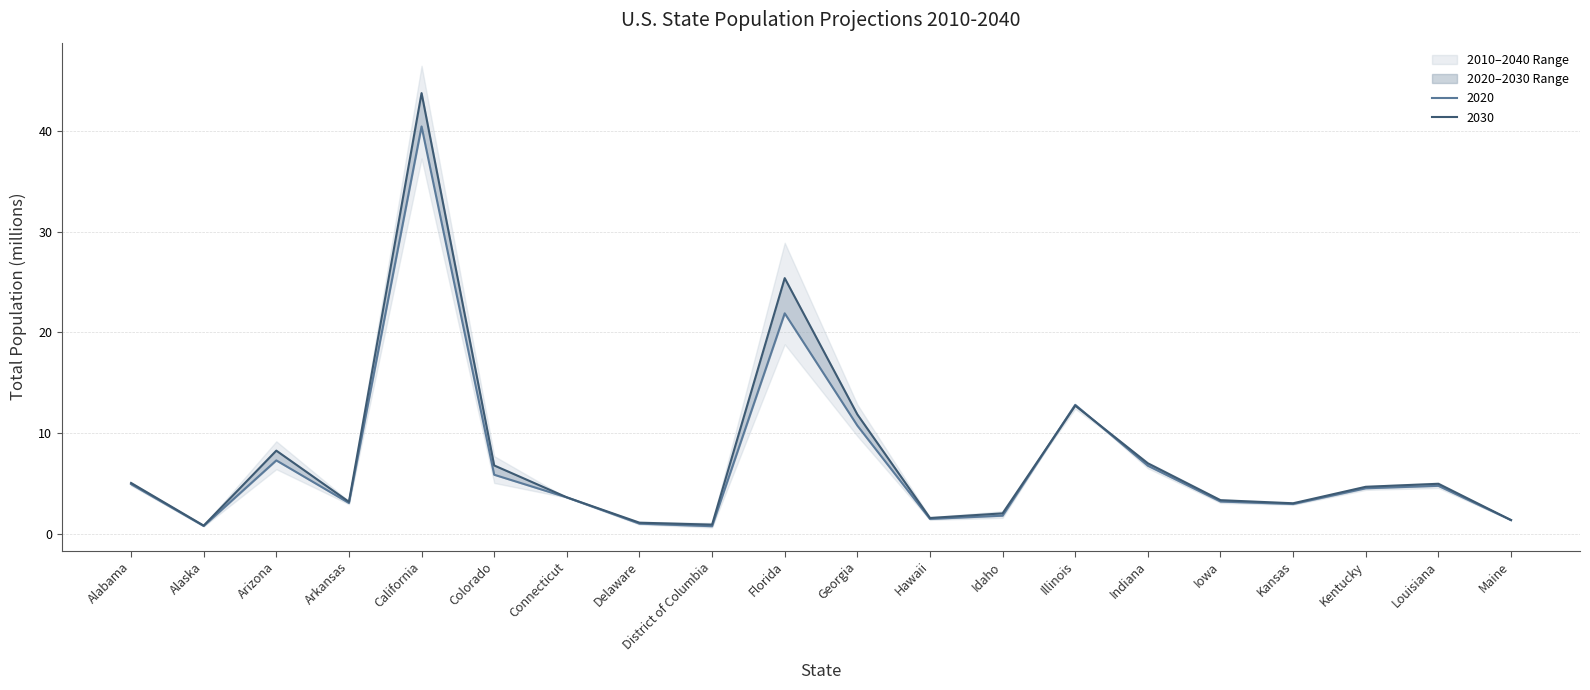

What position from the right is Colorado?

15